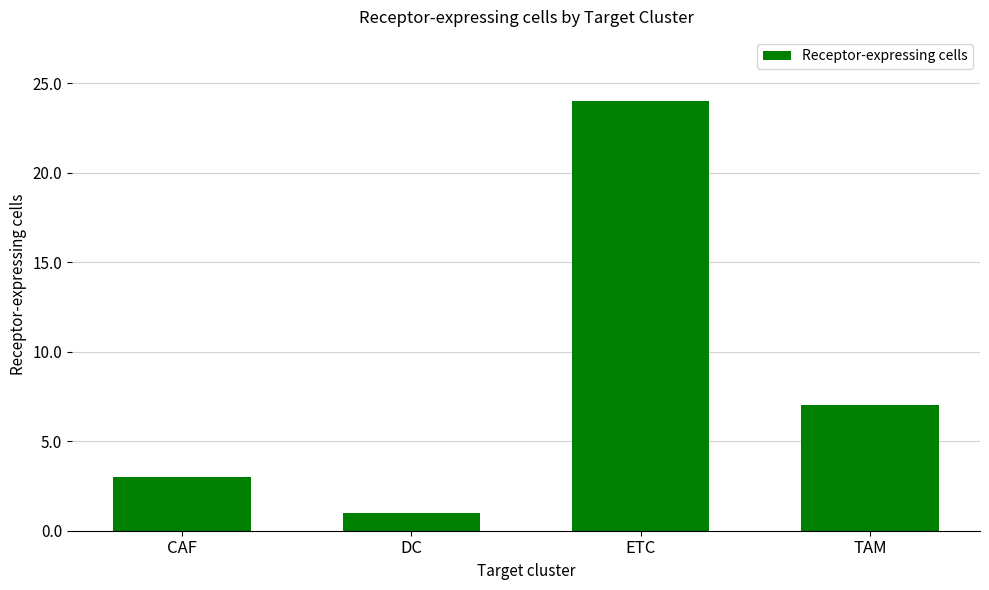

True or false: the data shows 4 at TAM.

False